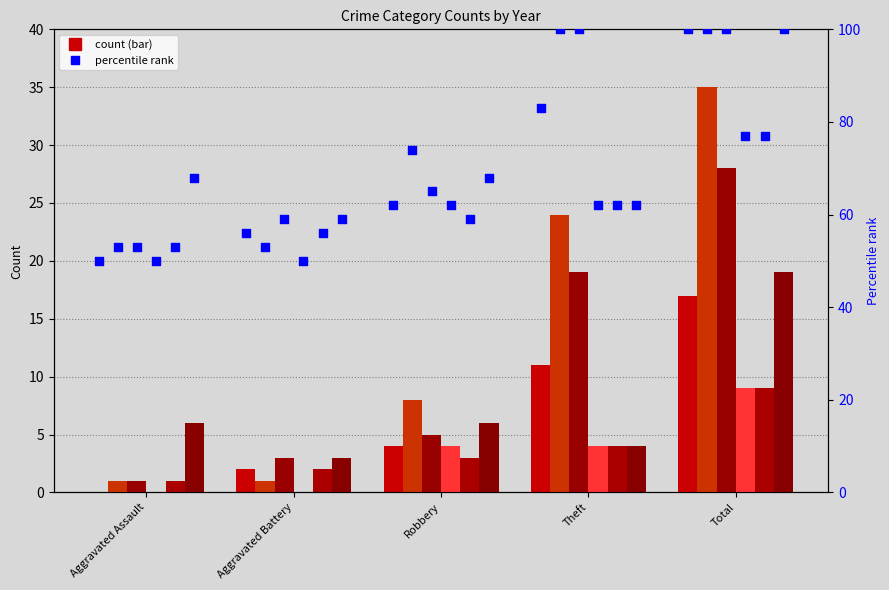

Which has a higher value, Theft or Total?

Total